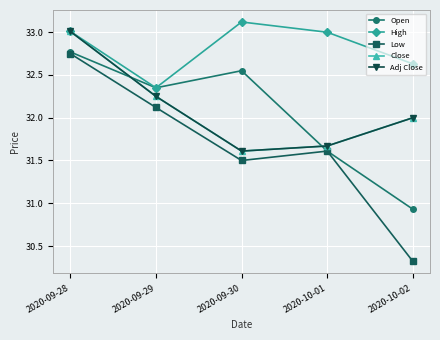

Does the chart have visible grid lines?

Yes